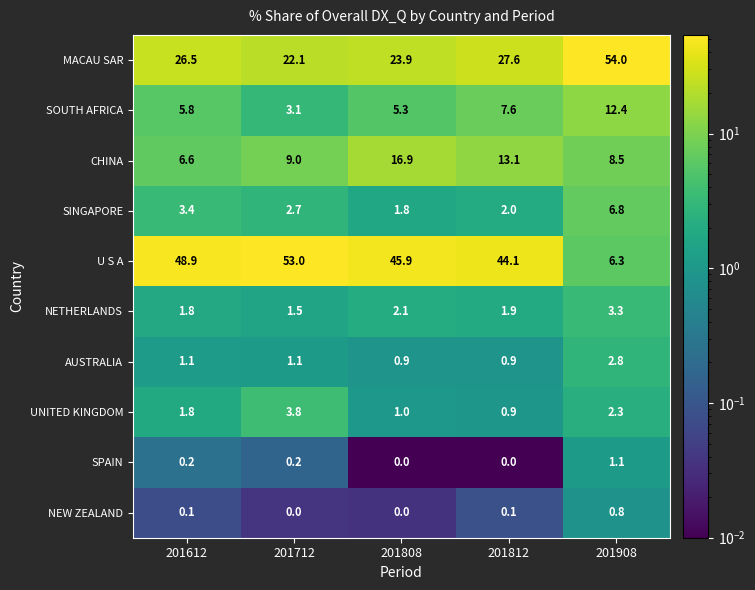

What is the sum of the SINGAPORE values at 201712 and 201612?

6.1